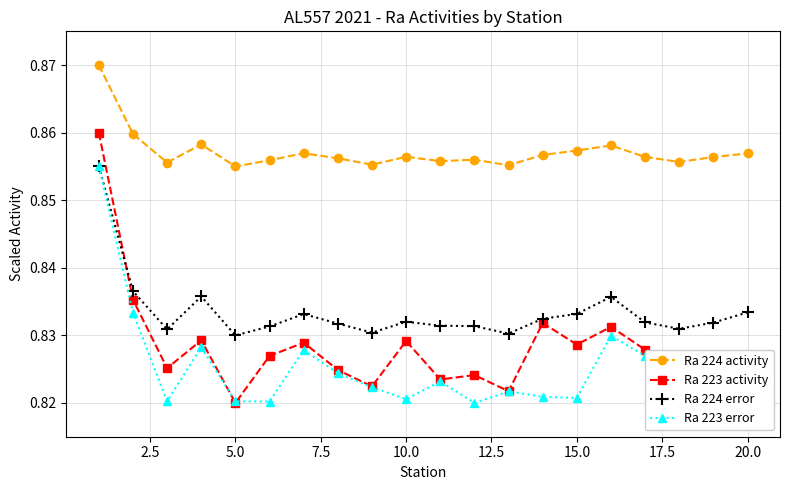

True or false: Ra 224 activity and Ra 223 activity cross at least once.

False